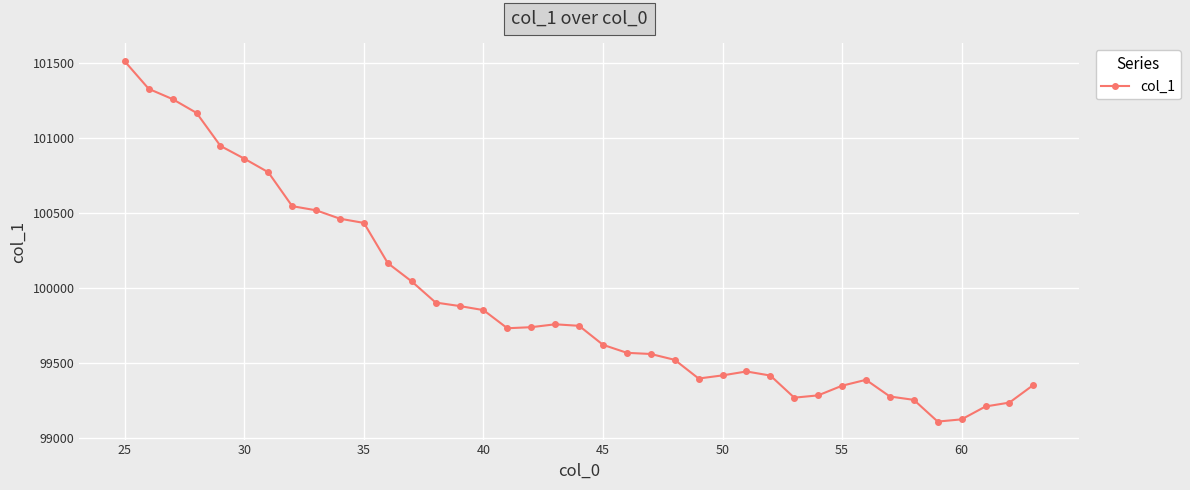

What is the sum of all values?

3896436.2